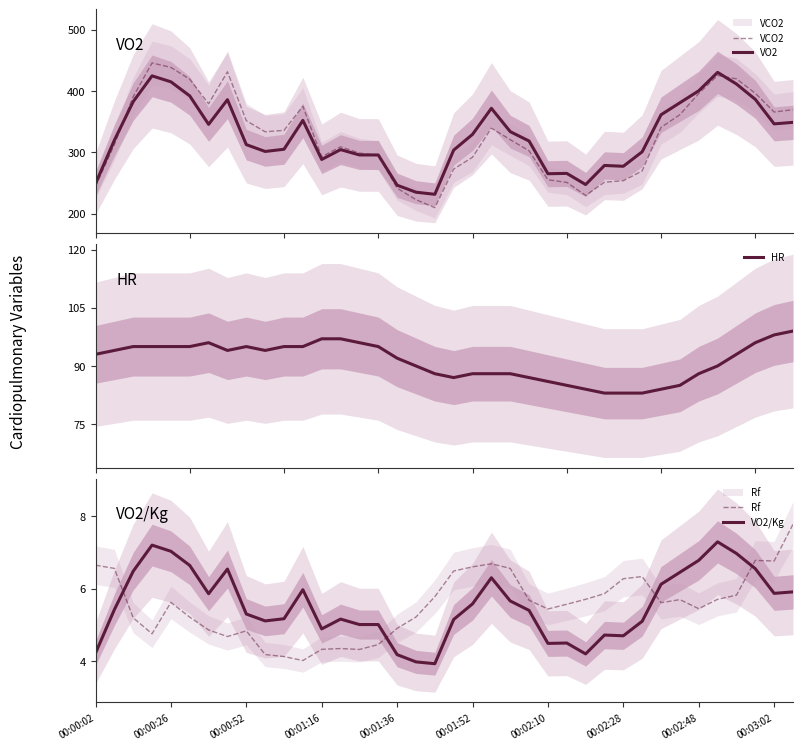

What is the minimum value for HR?

83